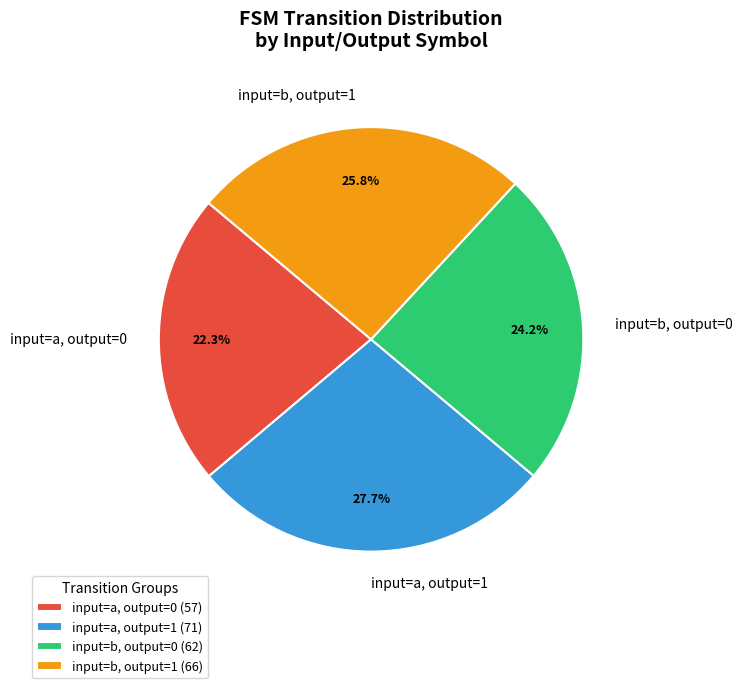

What is the total percentage of input=a, output=1 and input=b, output=1?

53.5%